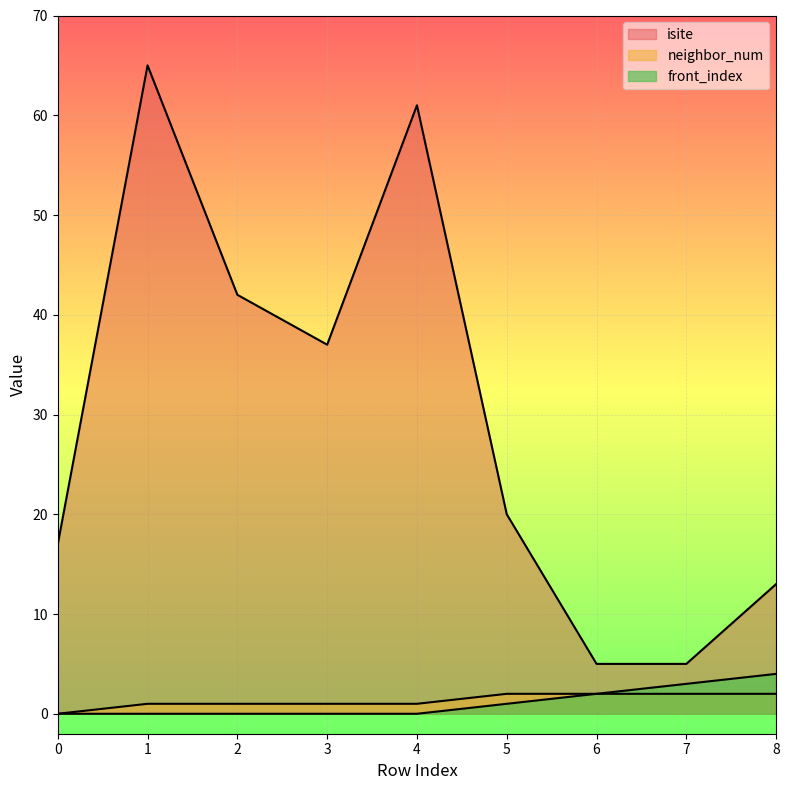

Reading left to right, transcribe all the data shown in this chart.

isite: 17	65	42	37	61	20	5	5	13
neighbor_num: 0	1	1	1	1	2	2	2	2
front_index: 0	0	0	0	0	1	2	3	4